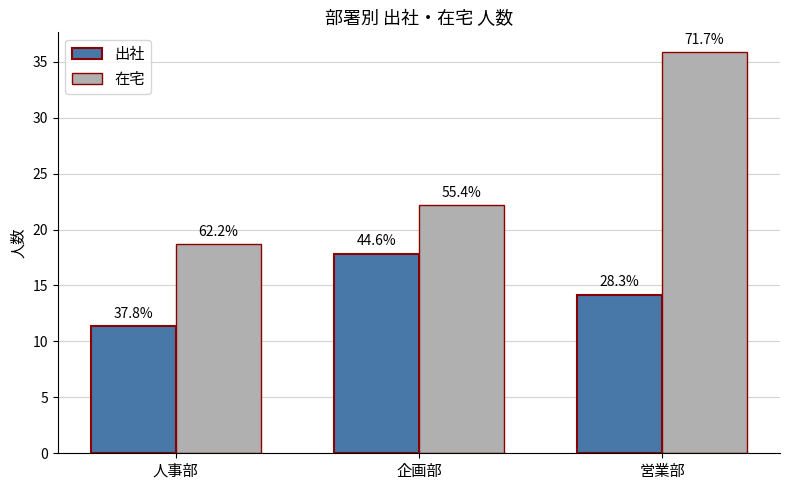

How many bars are there in total?

6